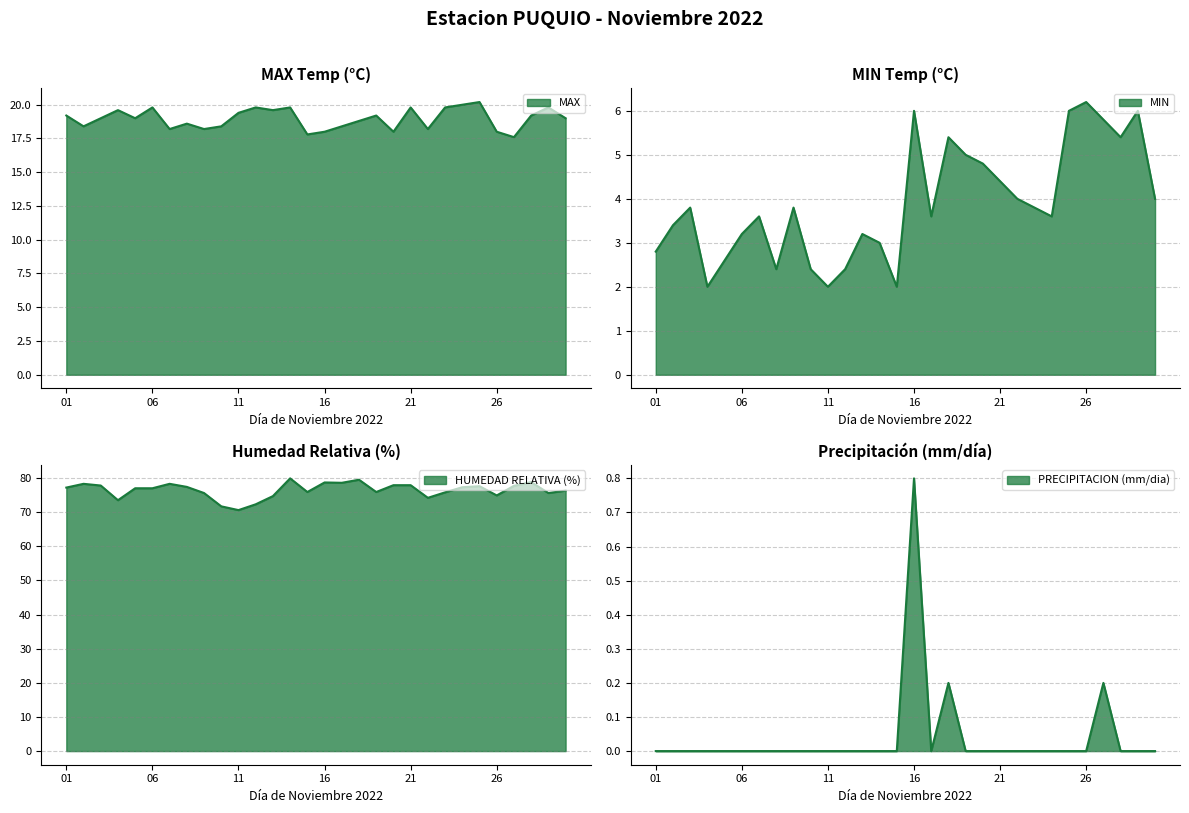

What is the difference between the maximum and minimum values in the MIN series?

4.2